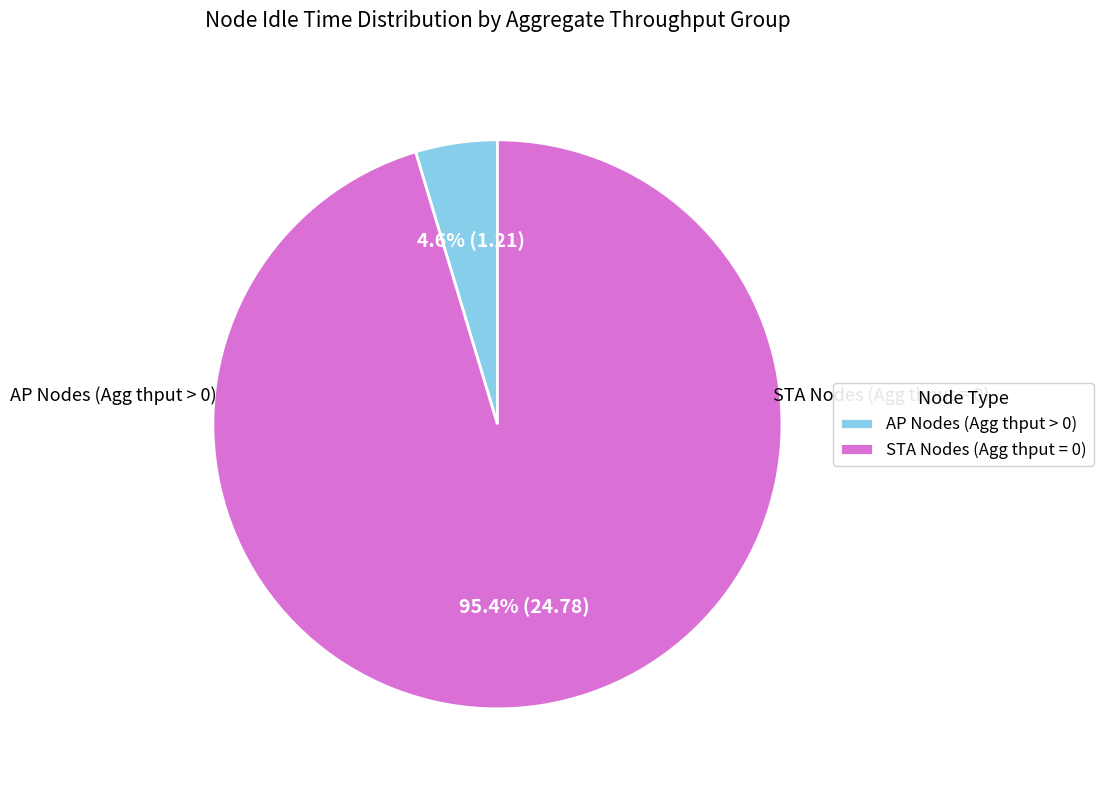

Which slice is the smallest?

AP Nodes (Agg thput > 0)